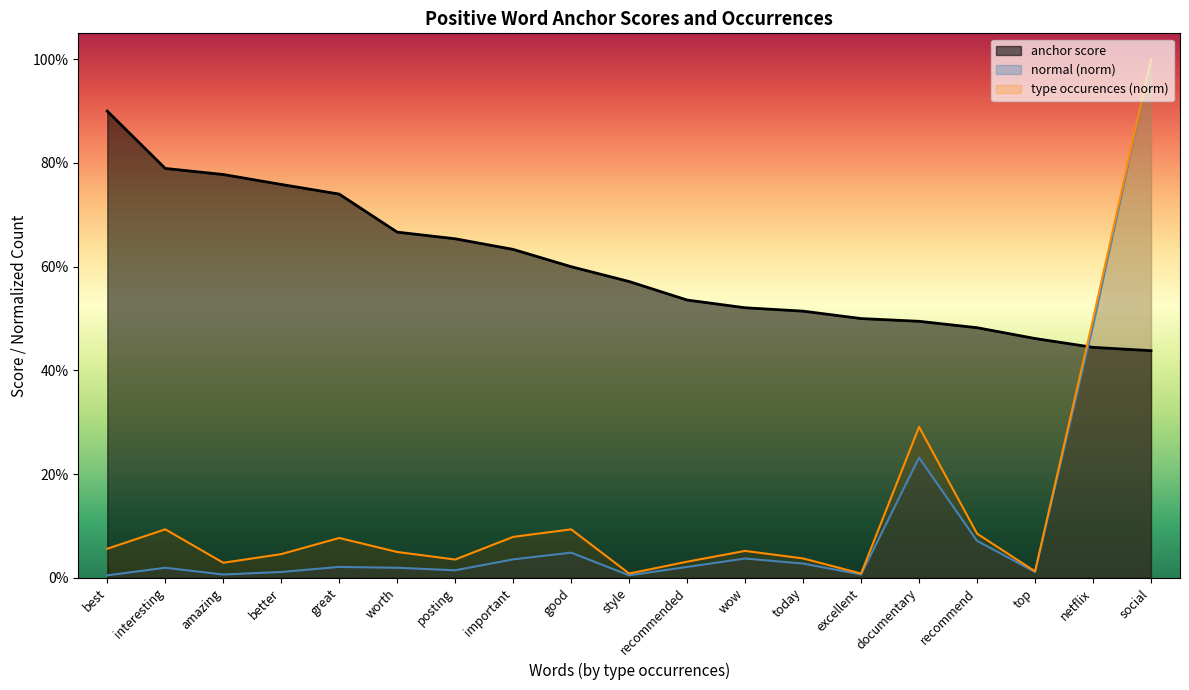

What is the label of the 8th point from the left?

important